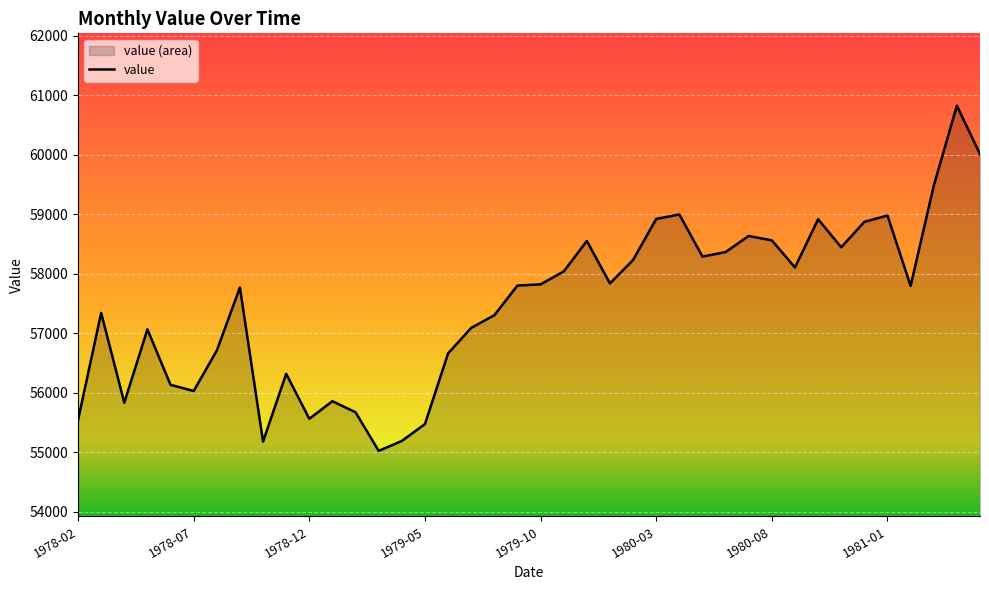

At which category does the data reach its first local peak?

1978-03